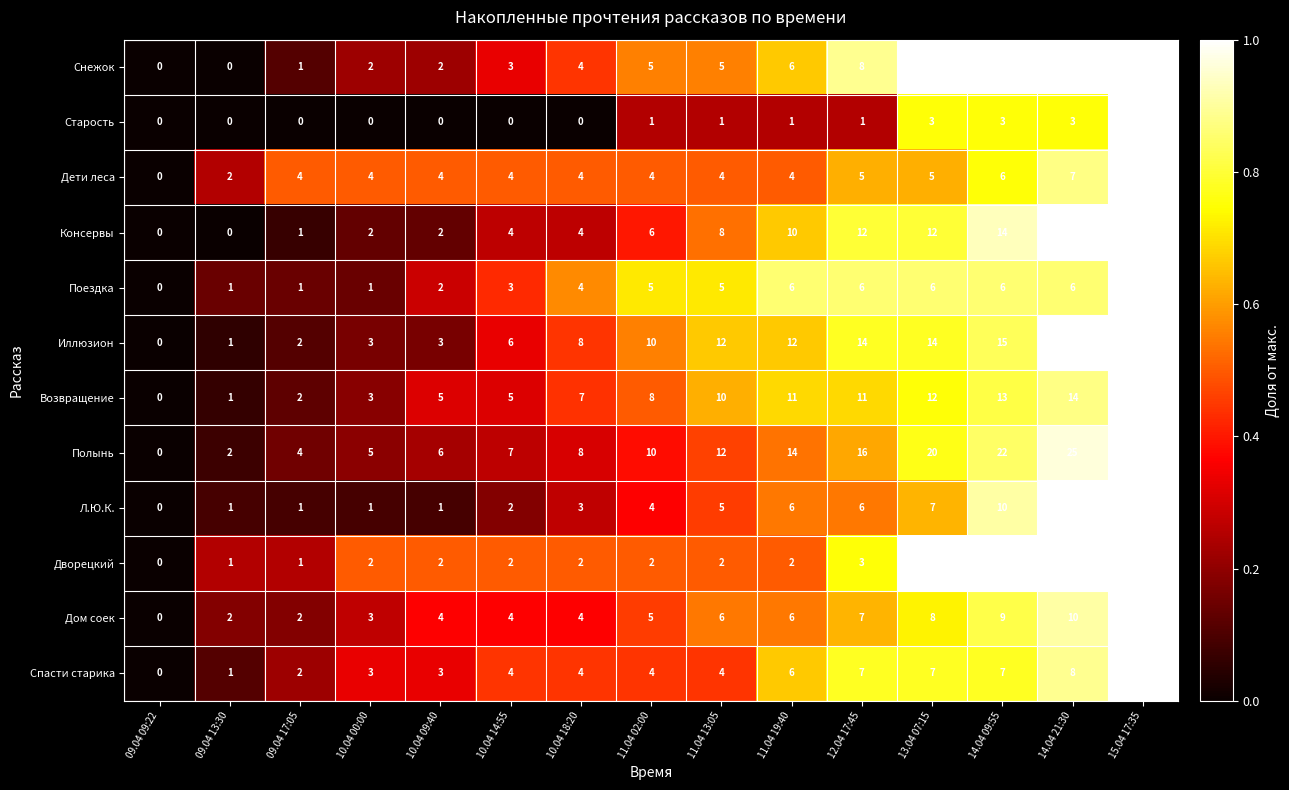

What is the difference between the second highest and second lowest values in the Возвращение series?

13